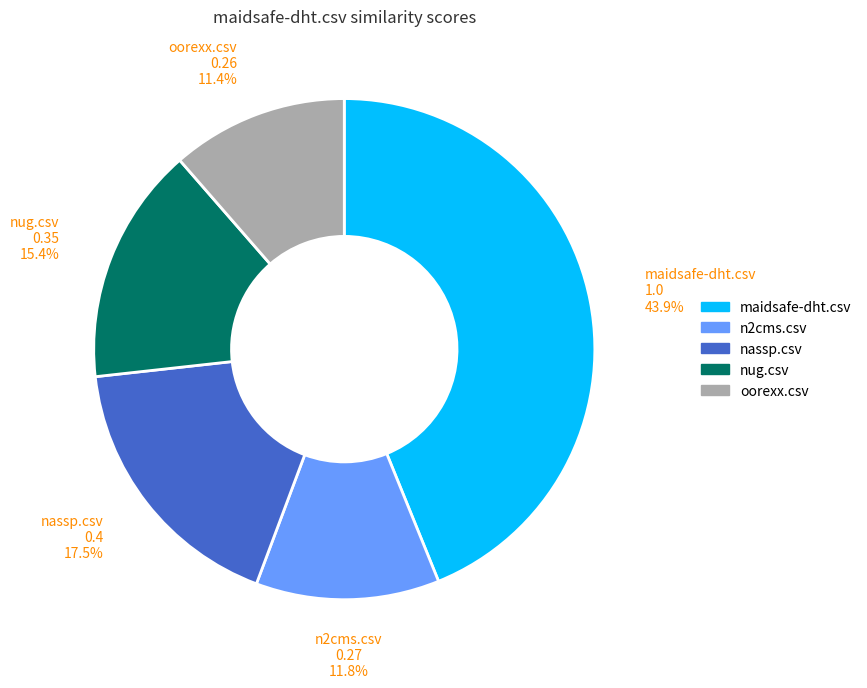

How many segments does this pie chart have?

5